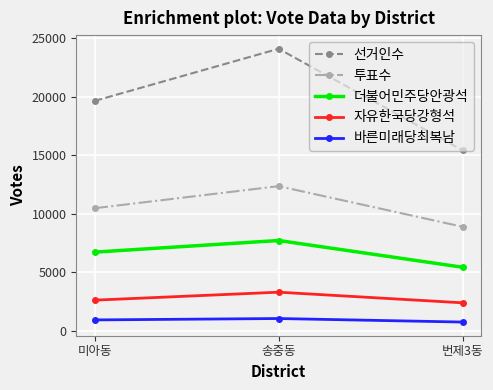

What is the maximum value for 바른미래당최복남?

1024